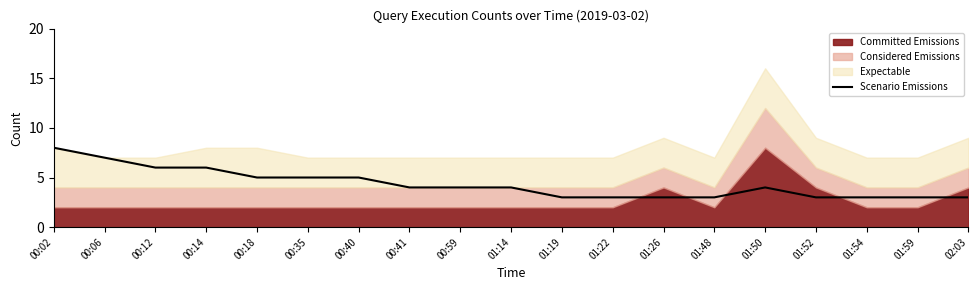

Which label corresponds to the smallest value in the chart?

01:19